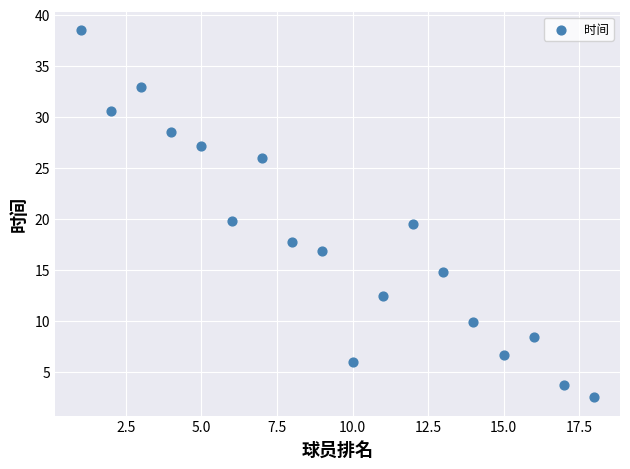

What is the range of Y values (max minus min)?

36.0